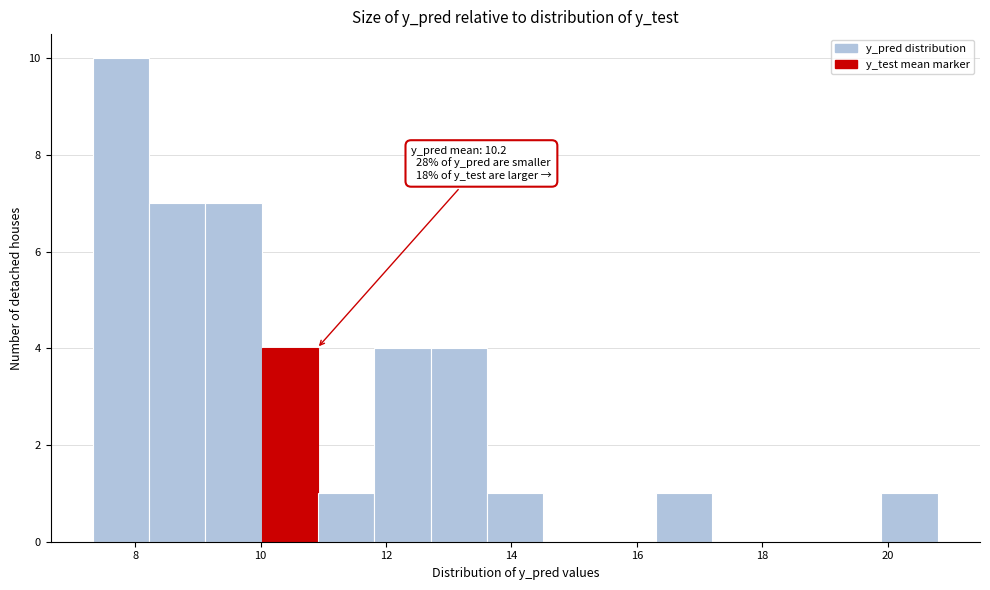

Which range on the x-axis has the tallest bar?

7.4 to 8.2